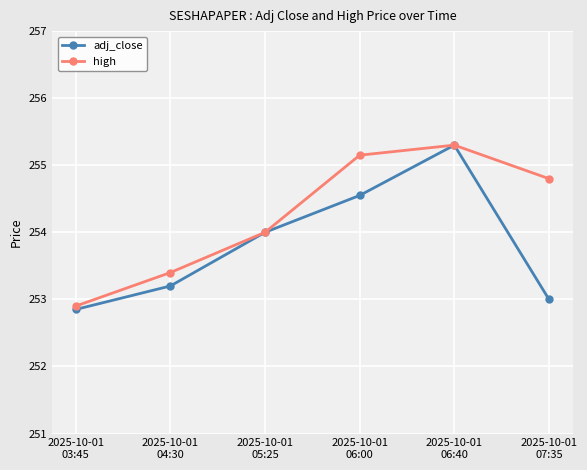

True or false: adj_close has a value of 254.6 at 2025-10-01
06:00.

True